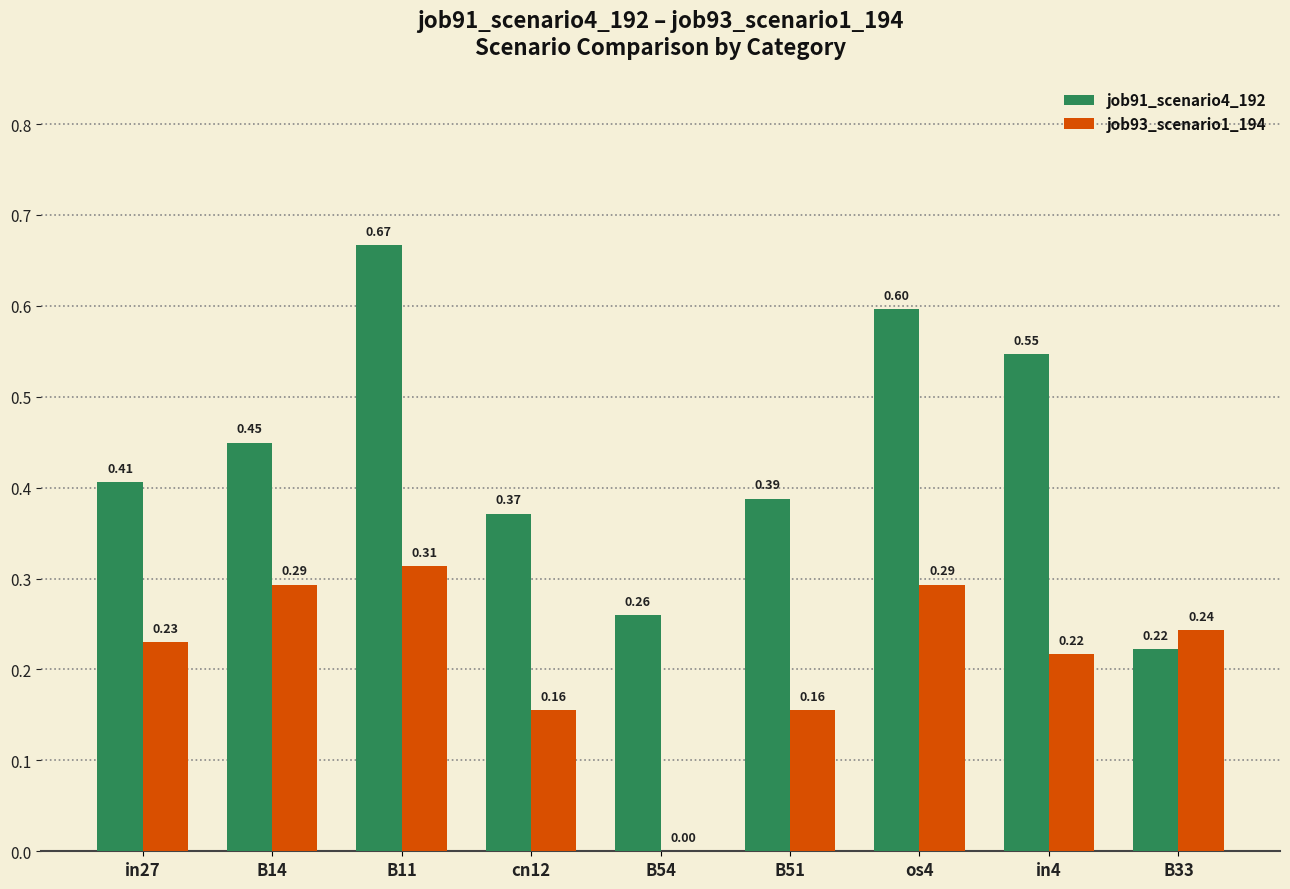

Between B11 and B33, which series saw the biggest shift?

job91_scenario4_192